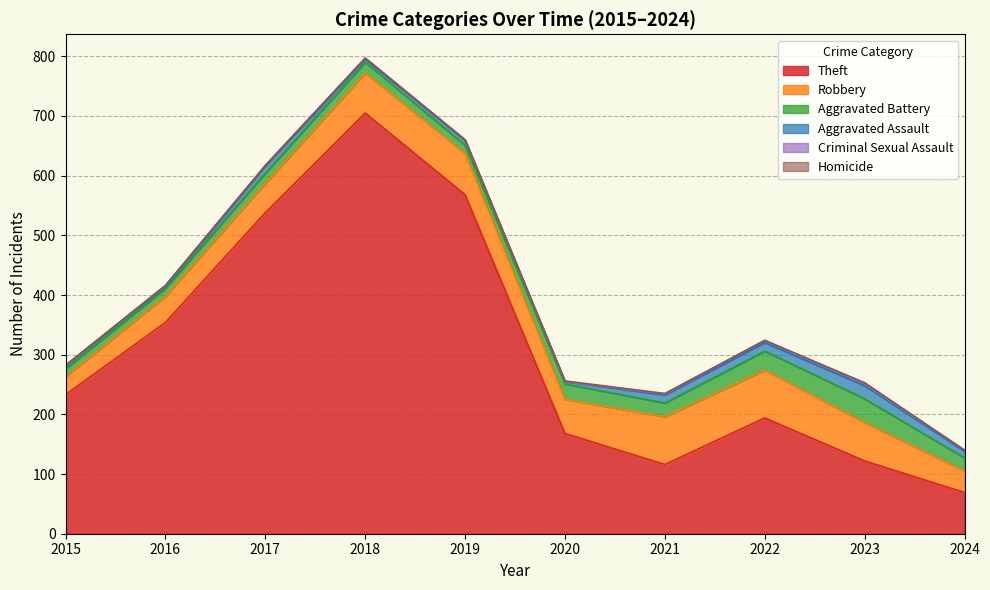

At how many categories does at least one series exceed 663?

1